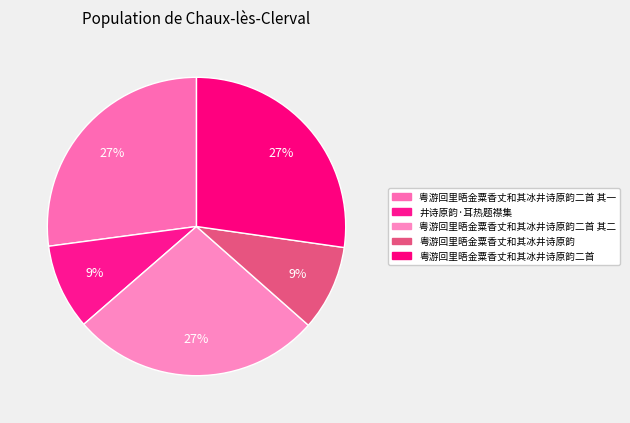

How many segments does this pie chart have?

5